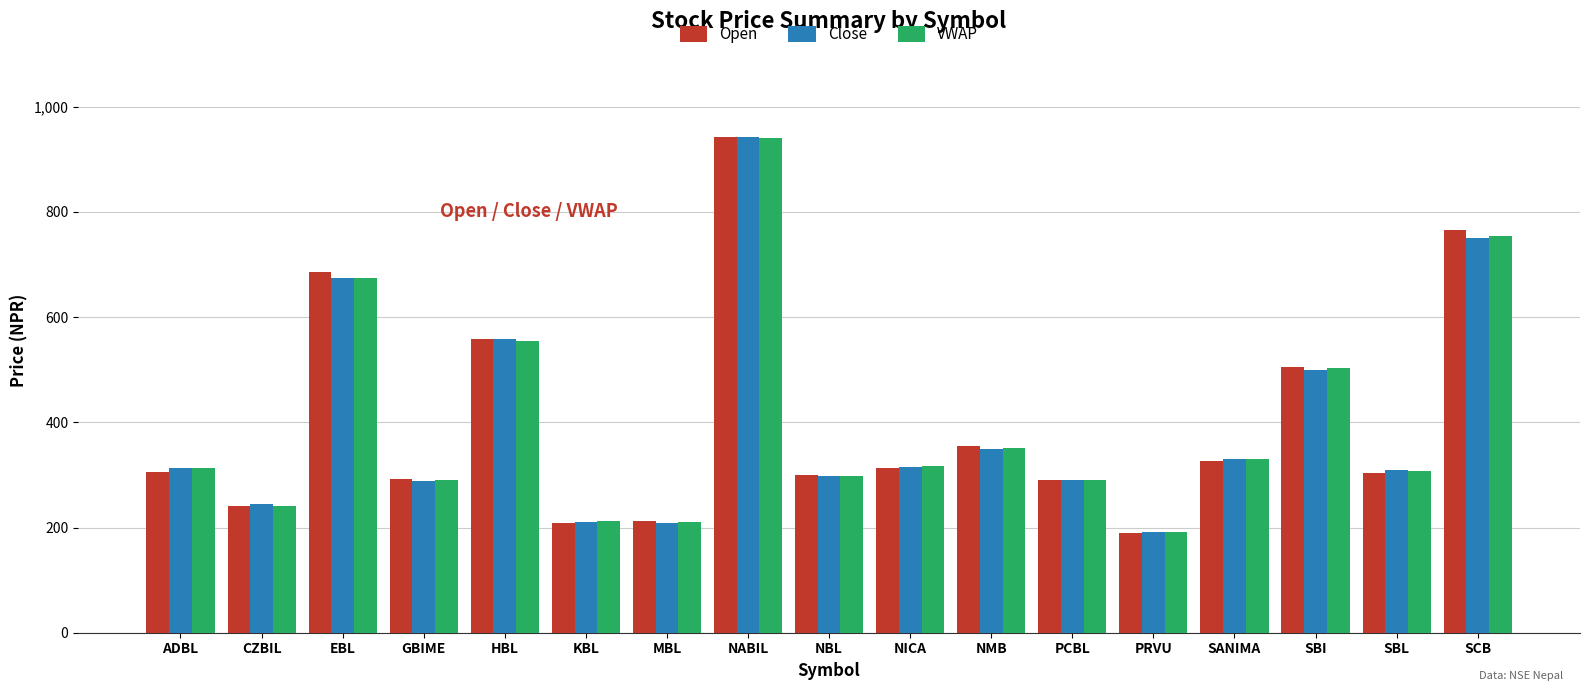

Is the value of VWAP at SANIMA greater than the value of Open at NBL?

Yes